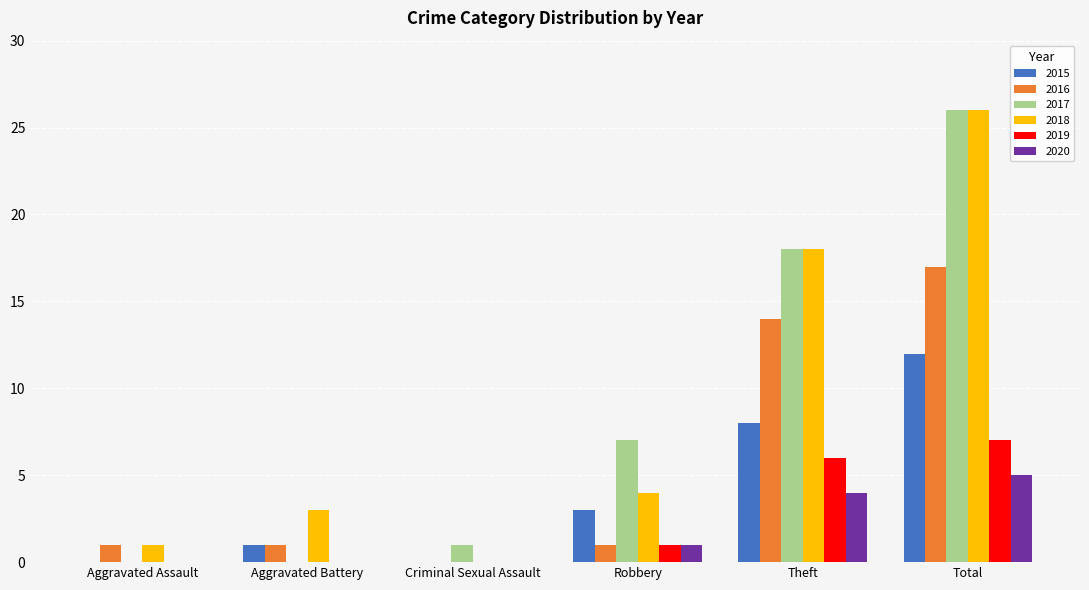

What is the sum of the 2017 values at Aggravated Assault and Theft?

18